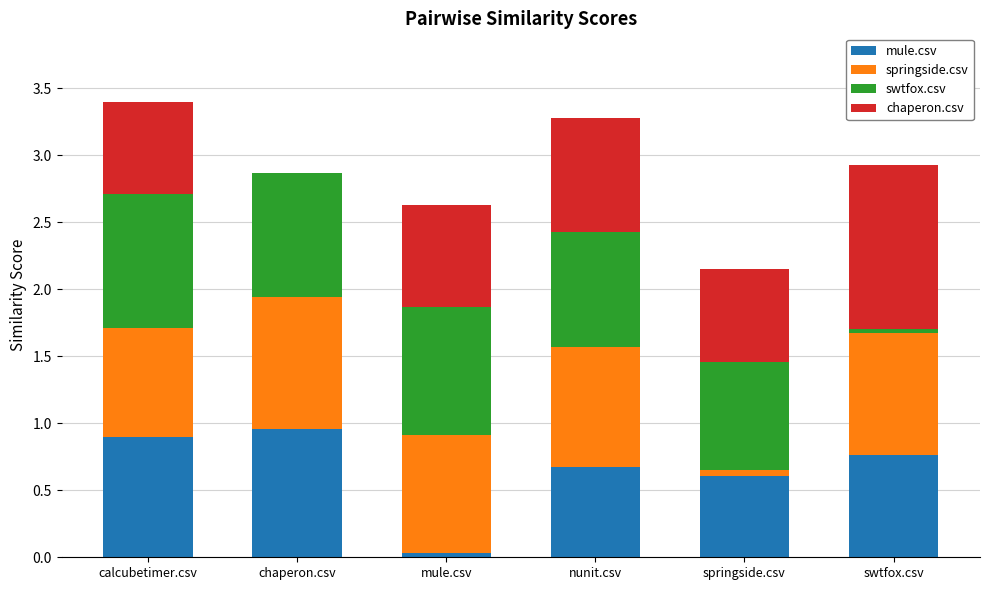

Are the bars grouped side by side (vs. stacked)?

No